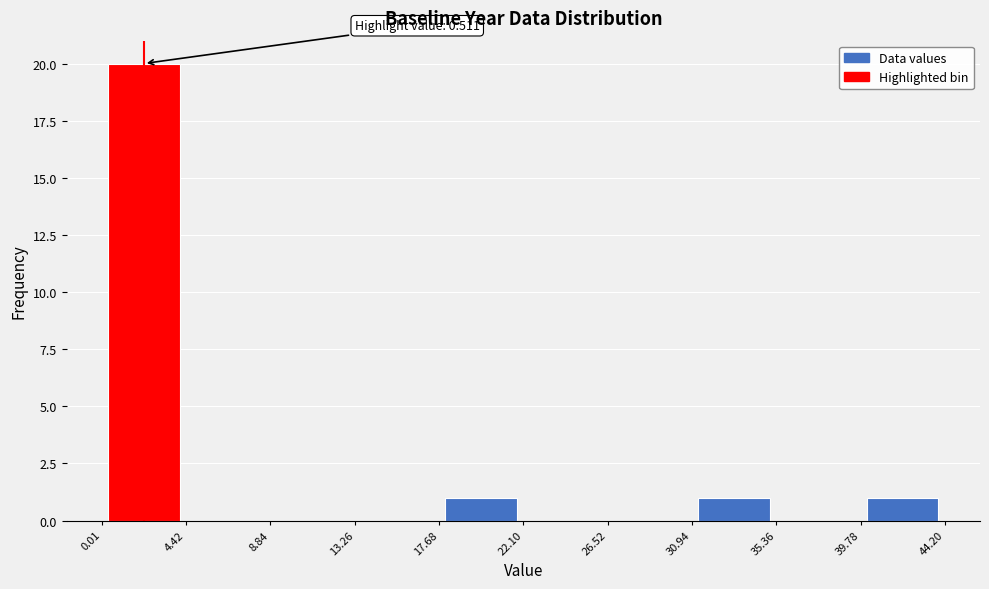

Over which range of the x-axis is the bar tallest?

0.01 to 4.42